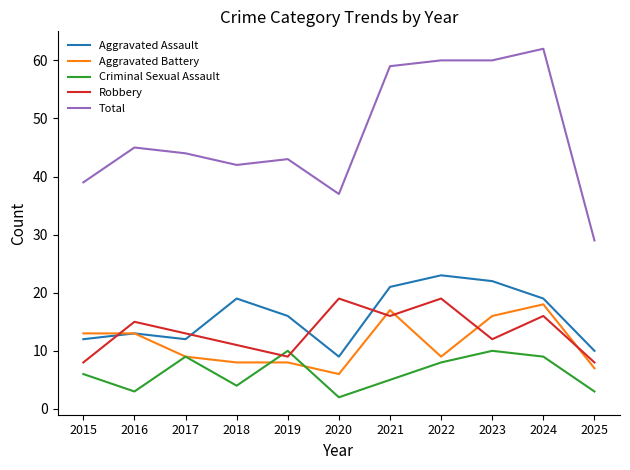

The Aggravated Battery series shows 13 at 2016. True or false?

True